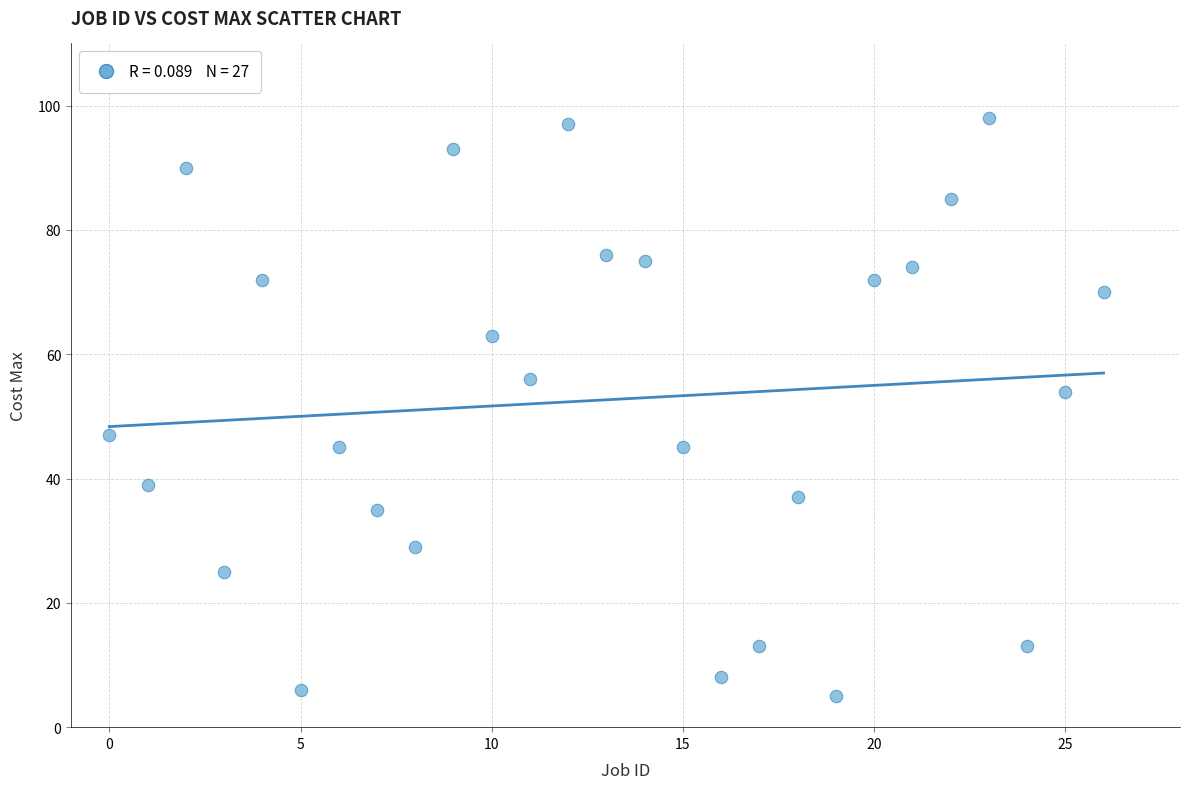

What is the range of Y values (max minus min)?

93